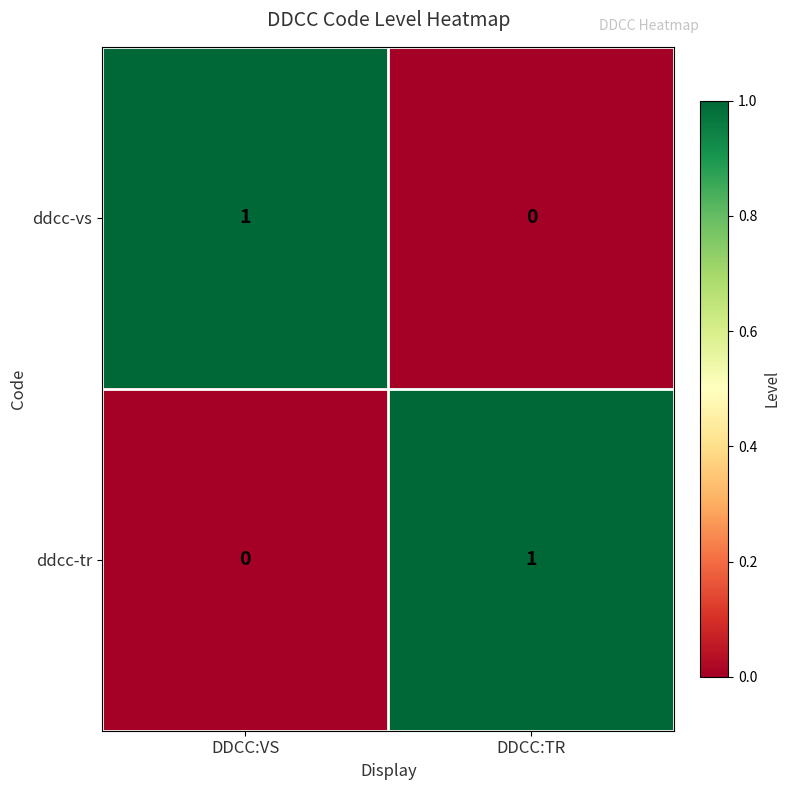

The ddcc-tr series shows 1 at DDCC:TR. True or false?

True